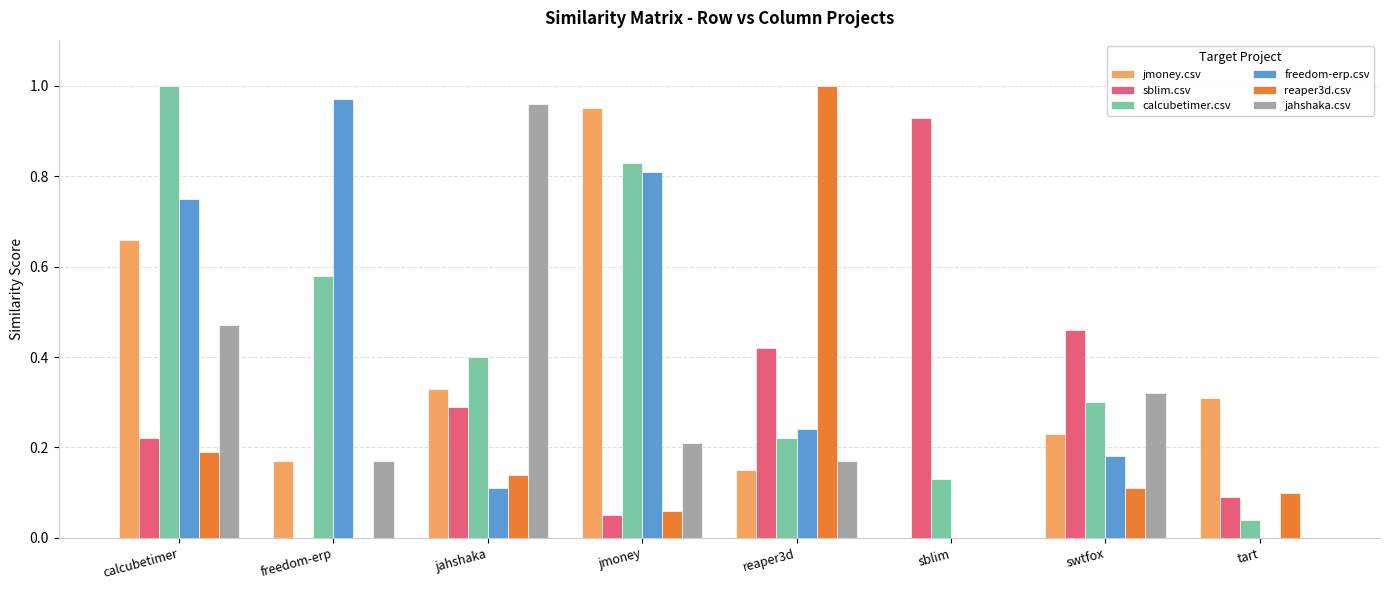

Is the value of freedom-erp.csv at sblim greater than the value of jahshaka.csv at reaper3d?

No